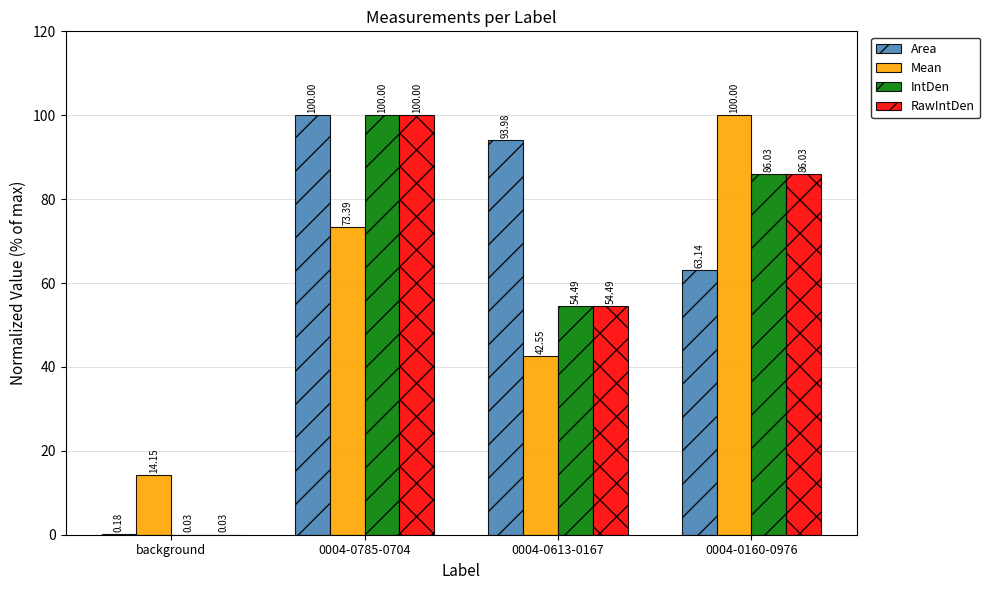

Which series has the largest total across all categories?

Area